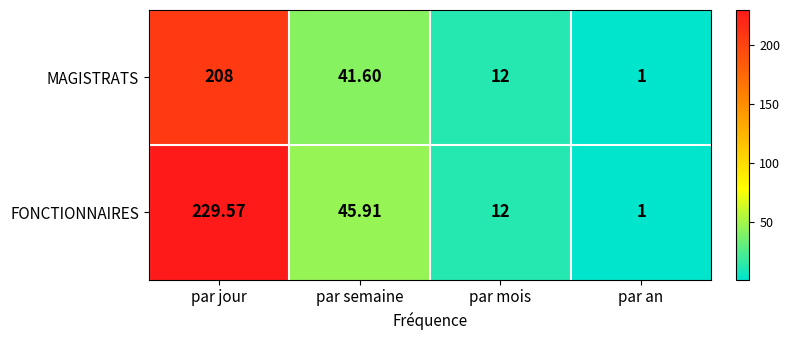

What is the maximum value shown in the chart?

229.6